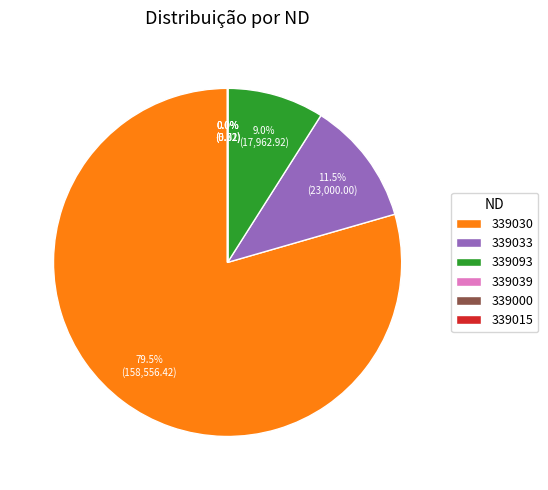

To the nearest percent, what is the difference between the largest and smallest slice percentages?

79%